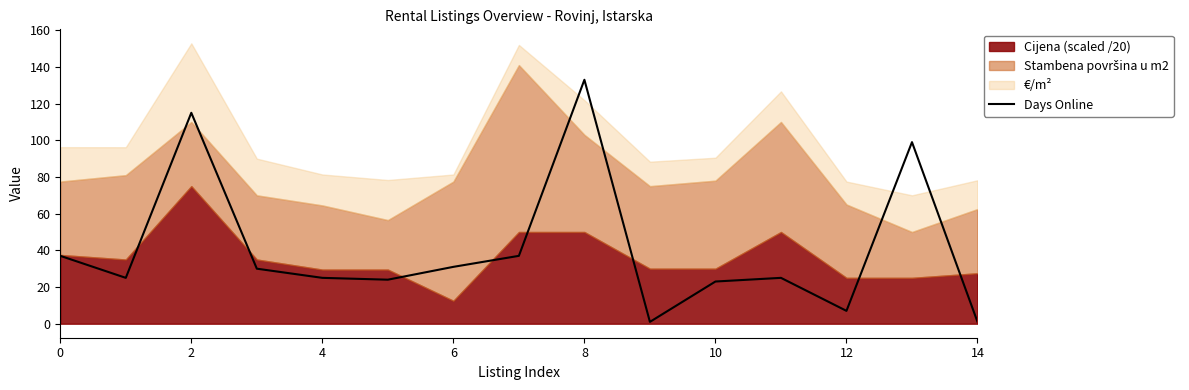

Reading right to left, list all the values displayed in this chart.

1	99	7	25	23	1	133	37	31	24	25	30	115	25	37